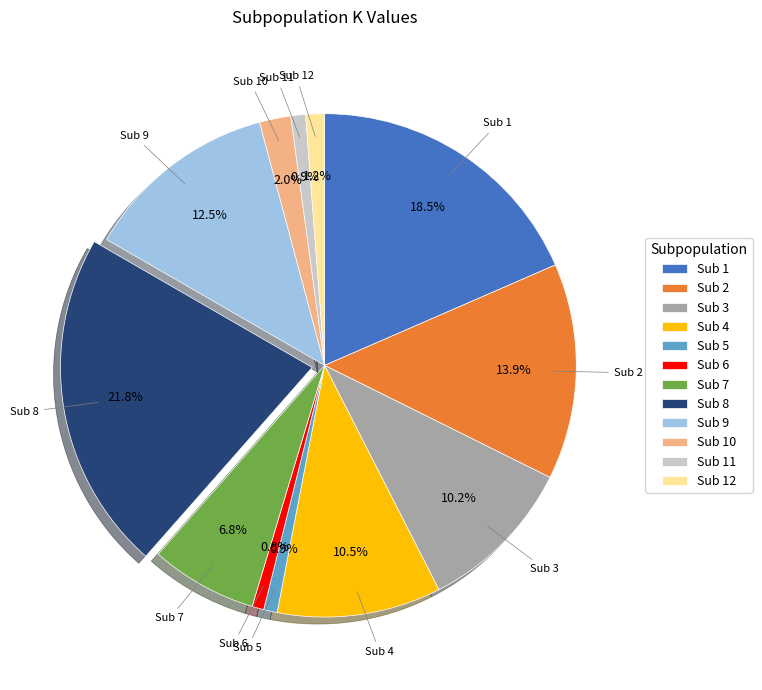

Is there any slice that represents more than half of the pie?

No